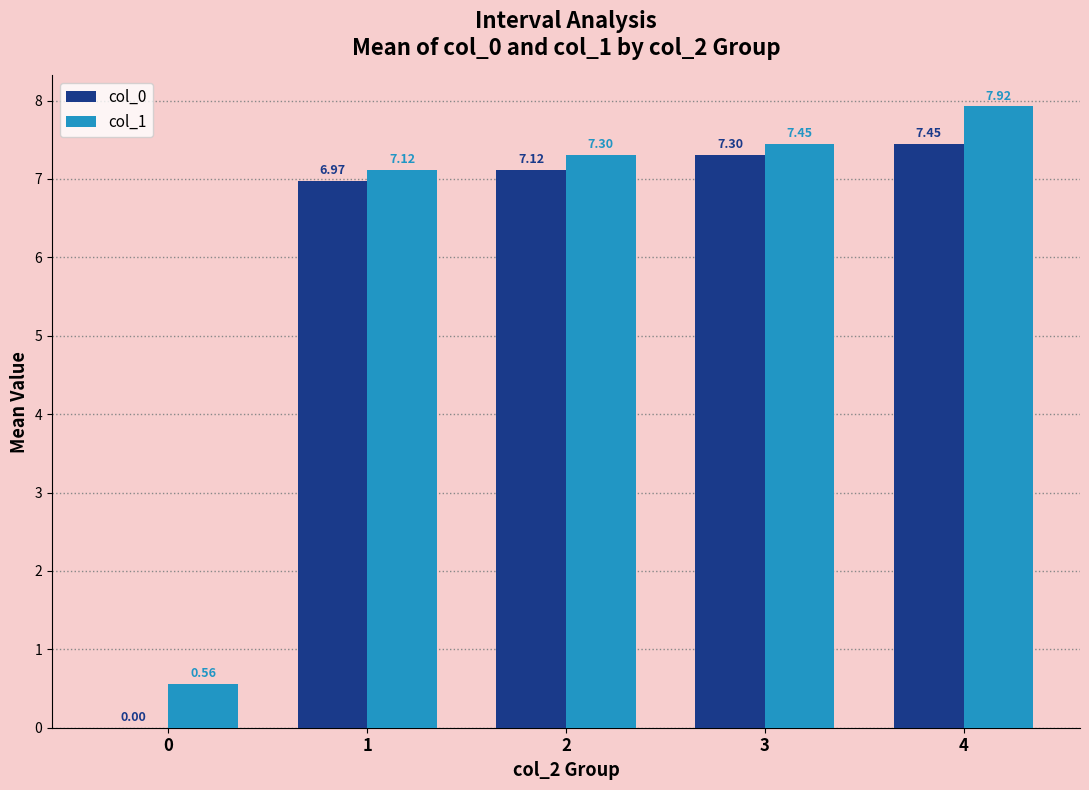

Between 0 and 4, which series saw the biggest shift?

col_0